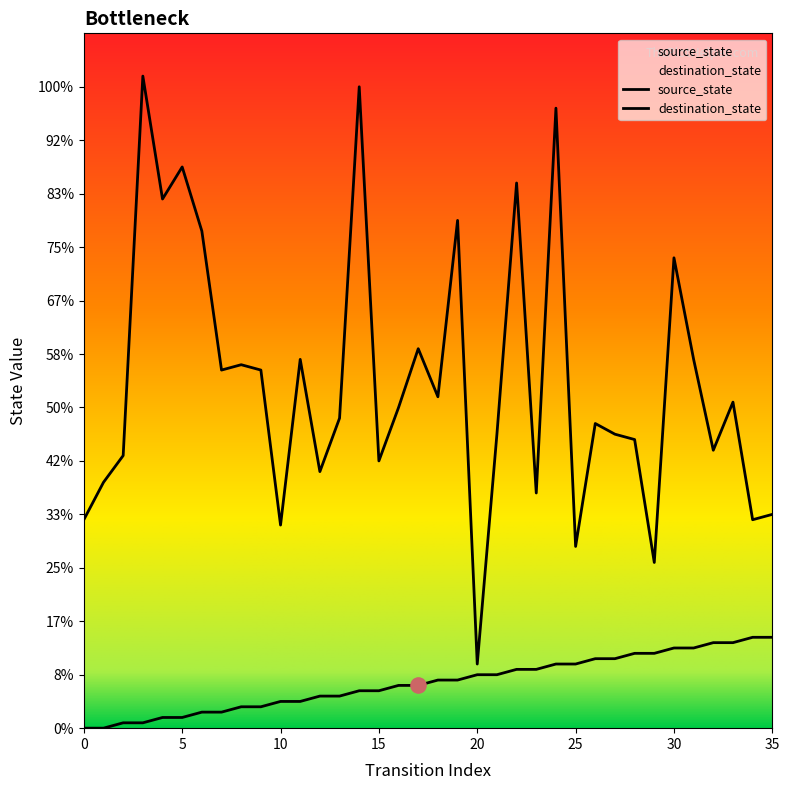

At which category is the sum across all series the highest?

24